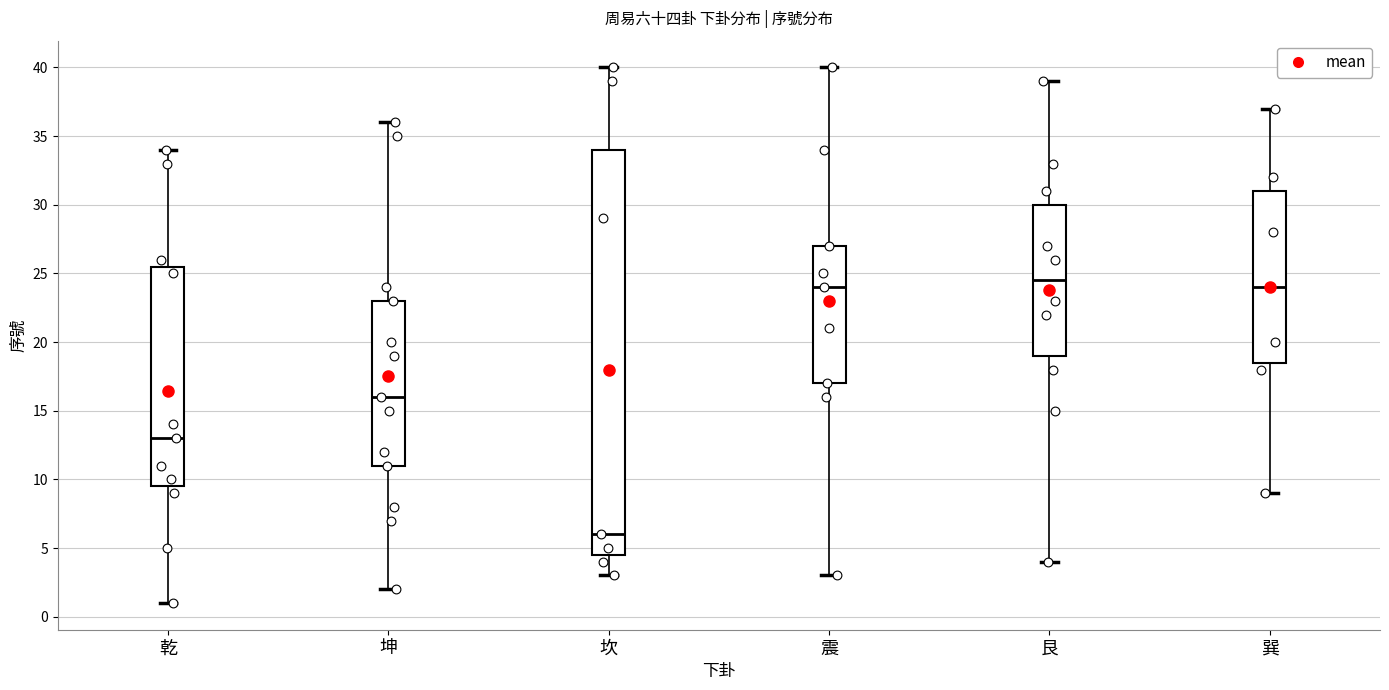

Which box has the lowest median line?

坎